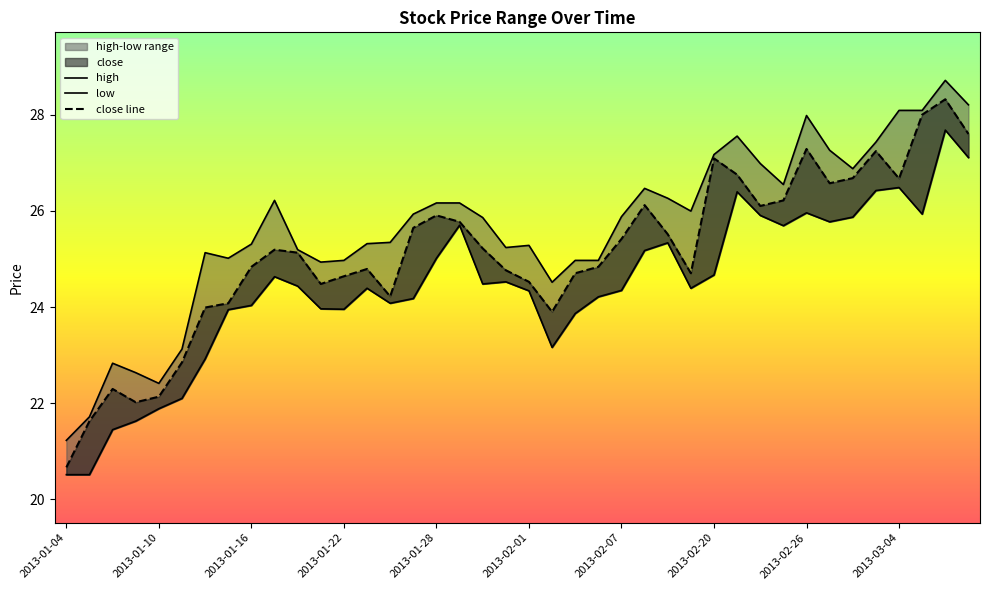

What is the minimum value shown in the chart?

20.5